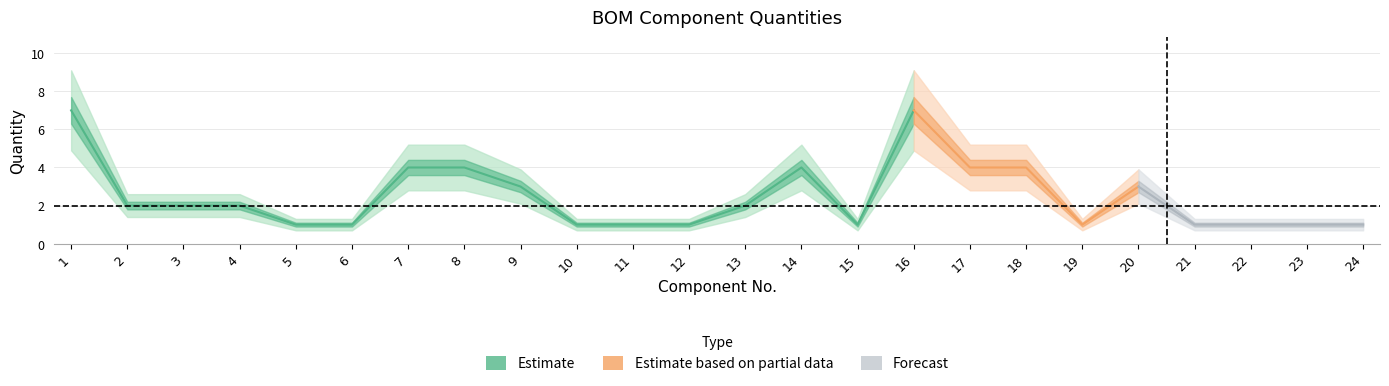

Where does the data first go above 2?

1